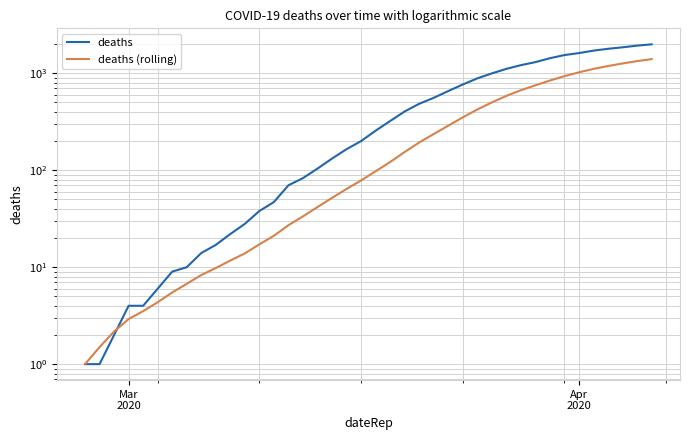

How many times do deaths and deaths (rolling) cross each other?

1